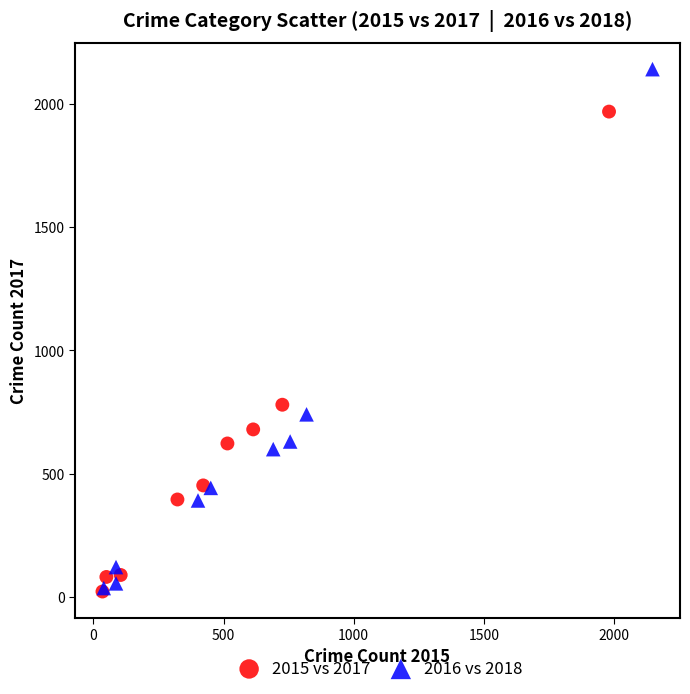

Which series reaches the maximum Y coordinate?

2016 vs 2018